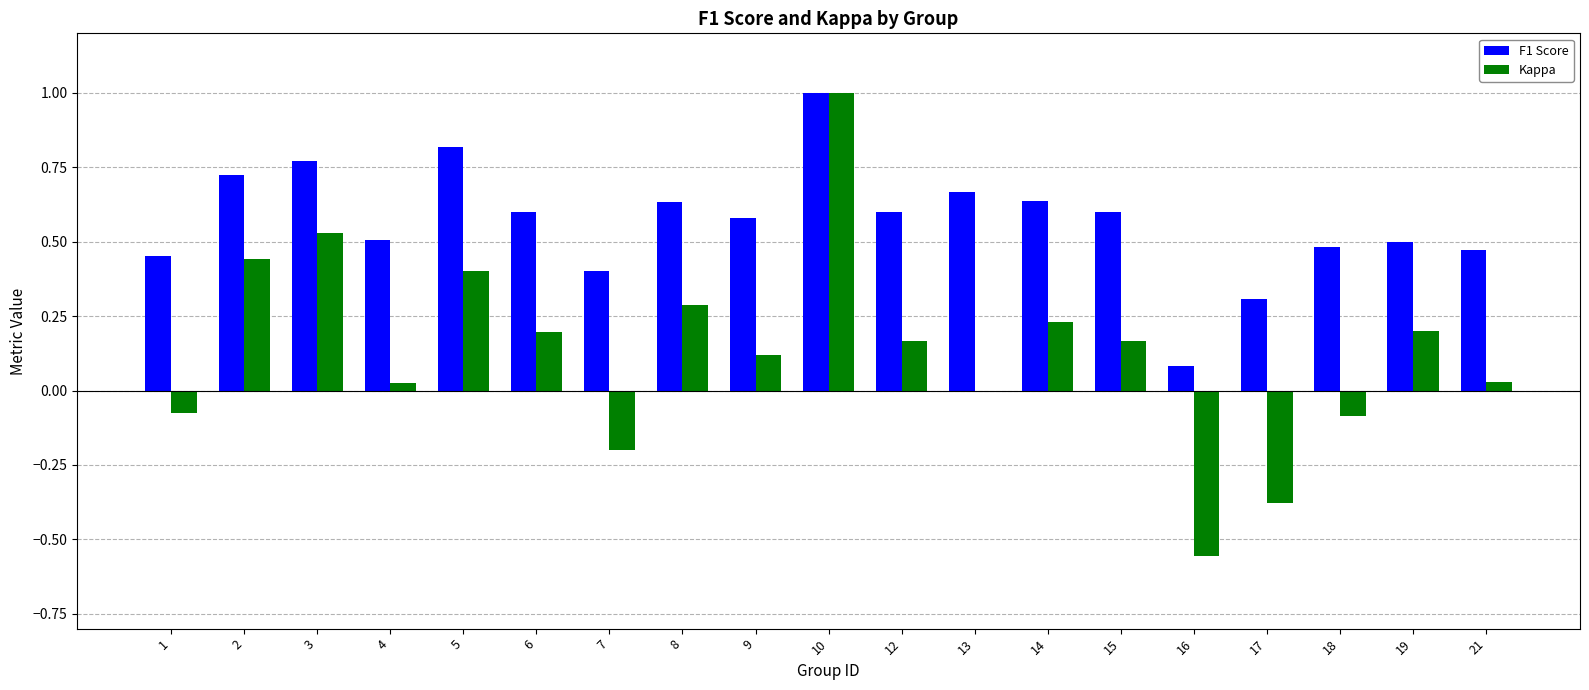

True or false: F1 Score has a value of 0.4 at 7.

True